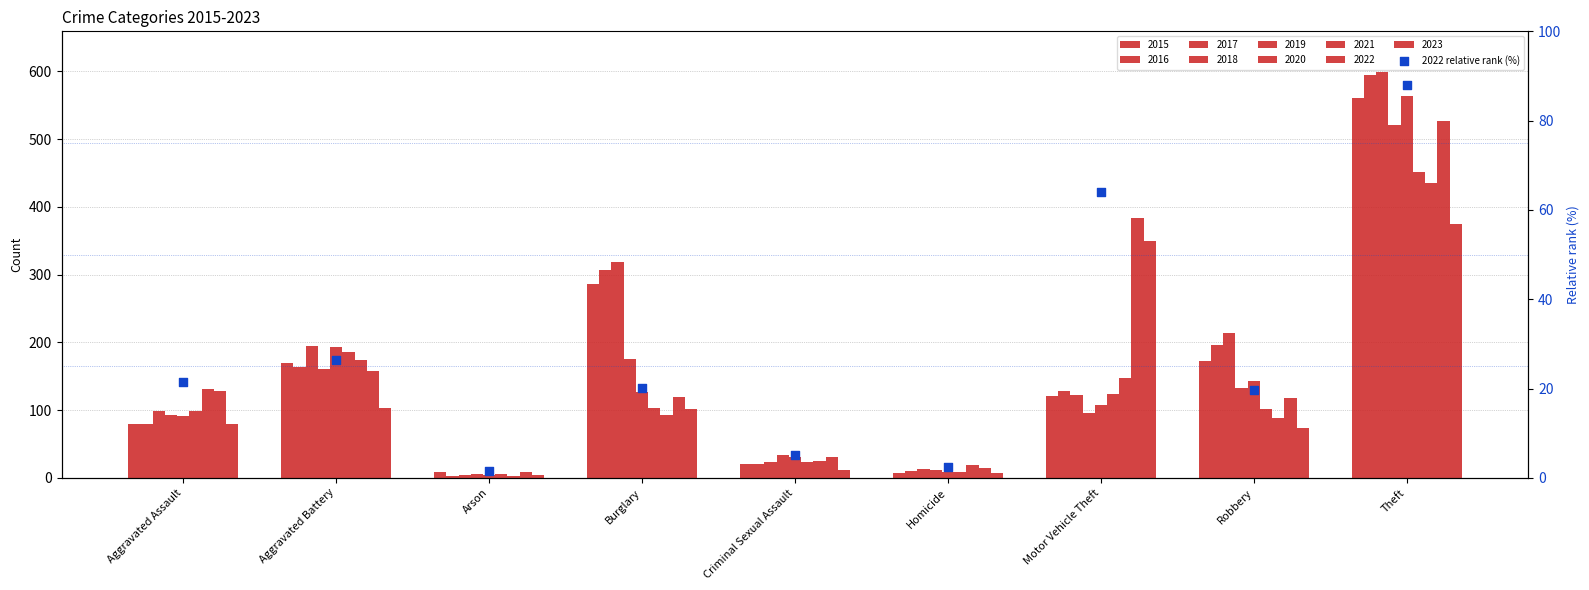

Between Aggravated Assault and Theft, which is larger?

Theft